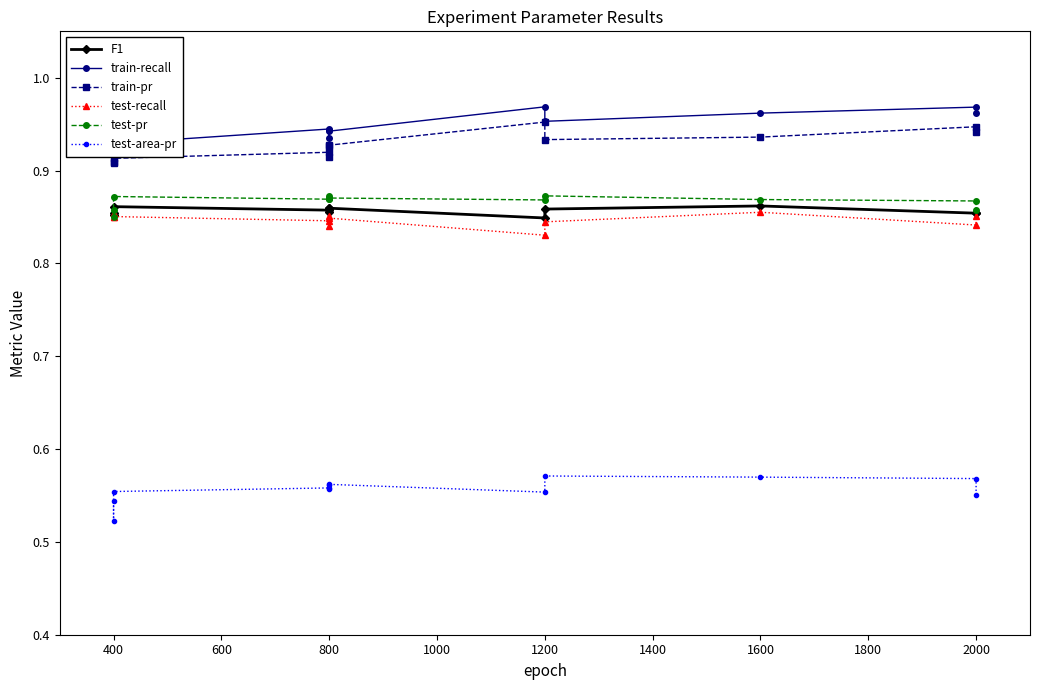

The value of test-pr at 1200 is 0.9. True or false?

True